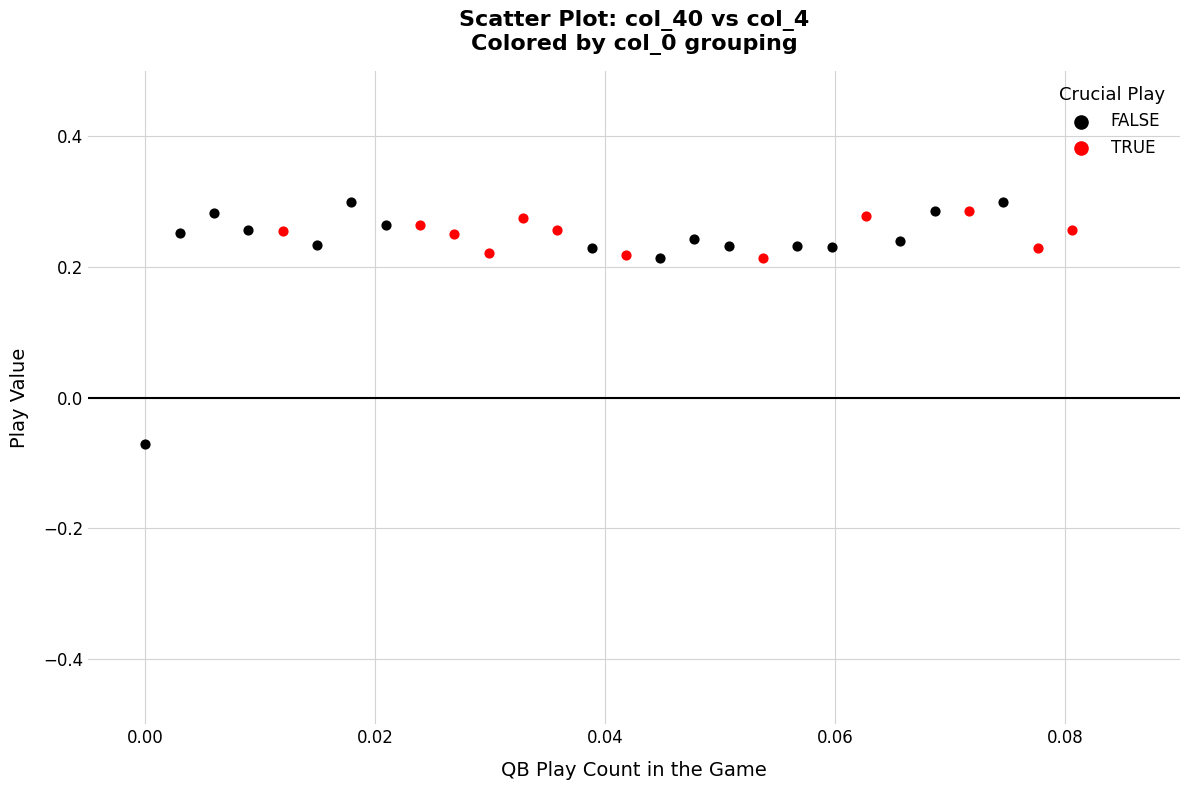

What are all the series names shown in the legend?

FALSE, TRUE